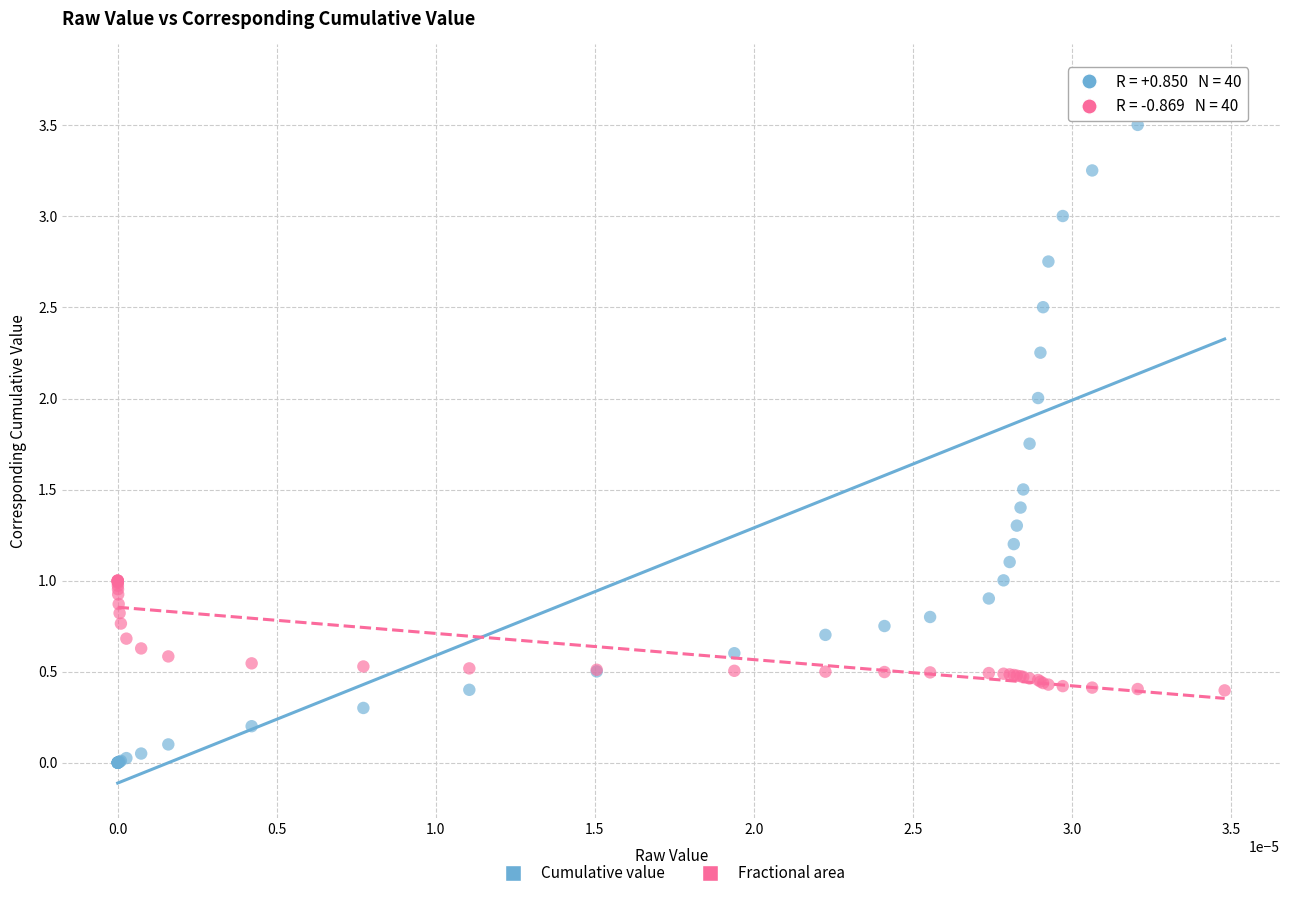

Which series contains the lowest Y value?

Cumulative value